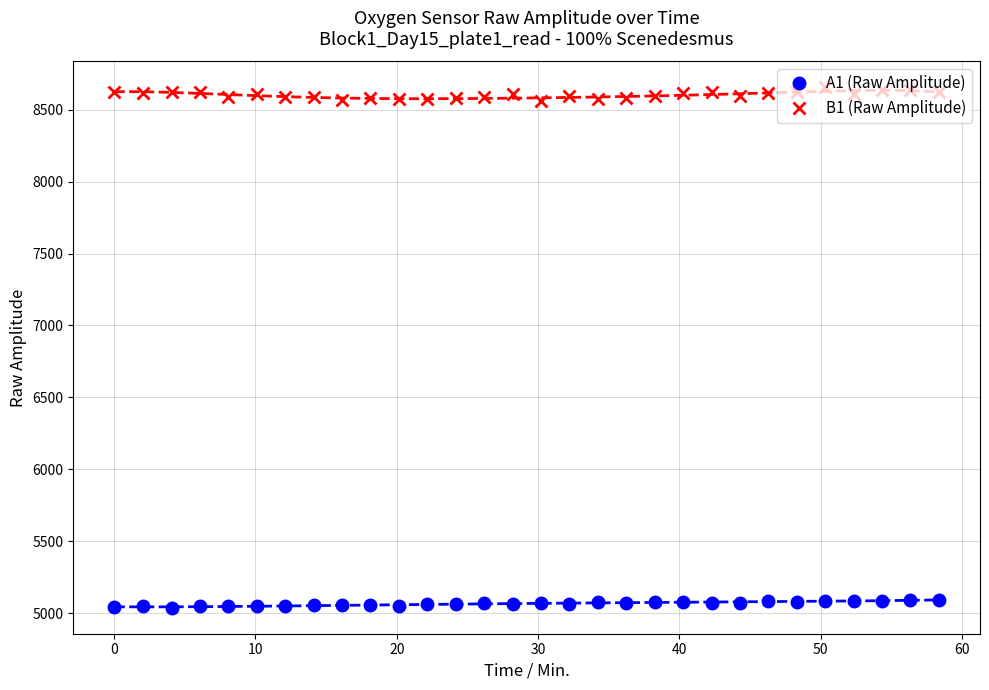

How many lines are shown in the chart?

2